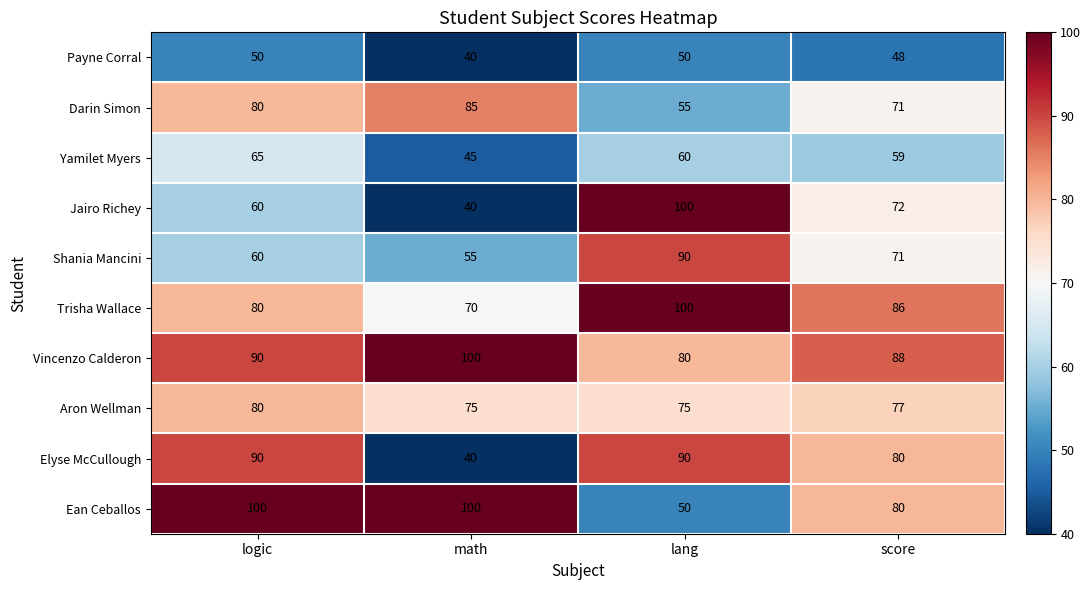

What is the average value of the Vincenzo Calderon series?

90